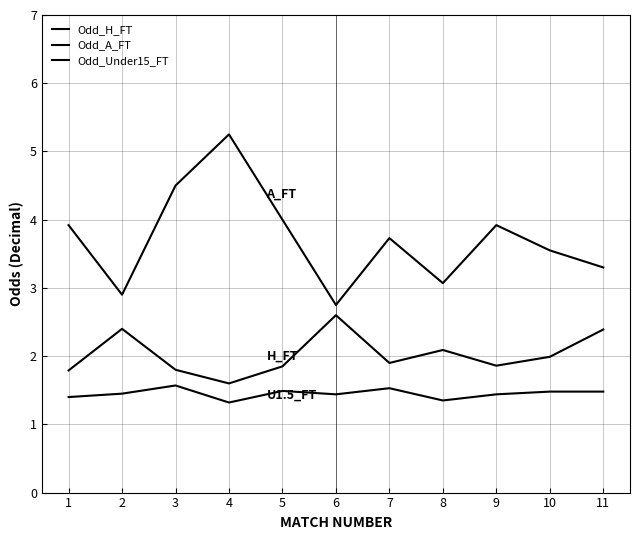

What is the sum of all Odd_H_FT values?

22.3